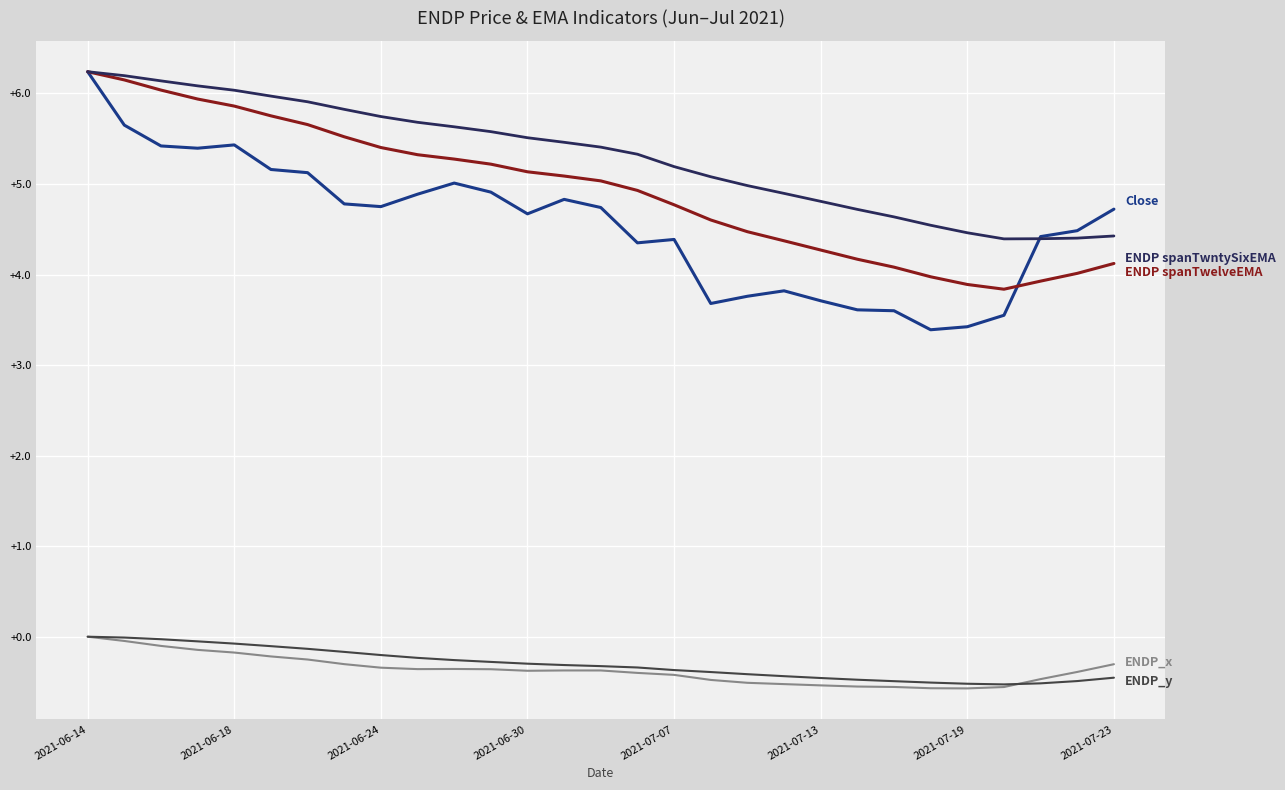

What is the smallest value displayed?

-0.6